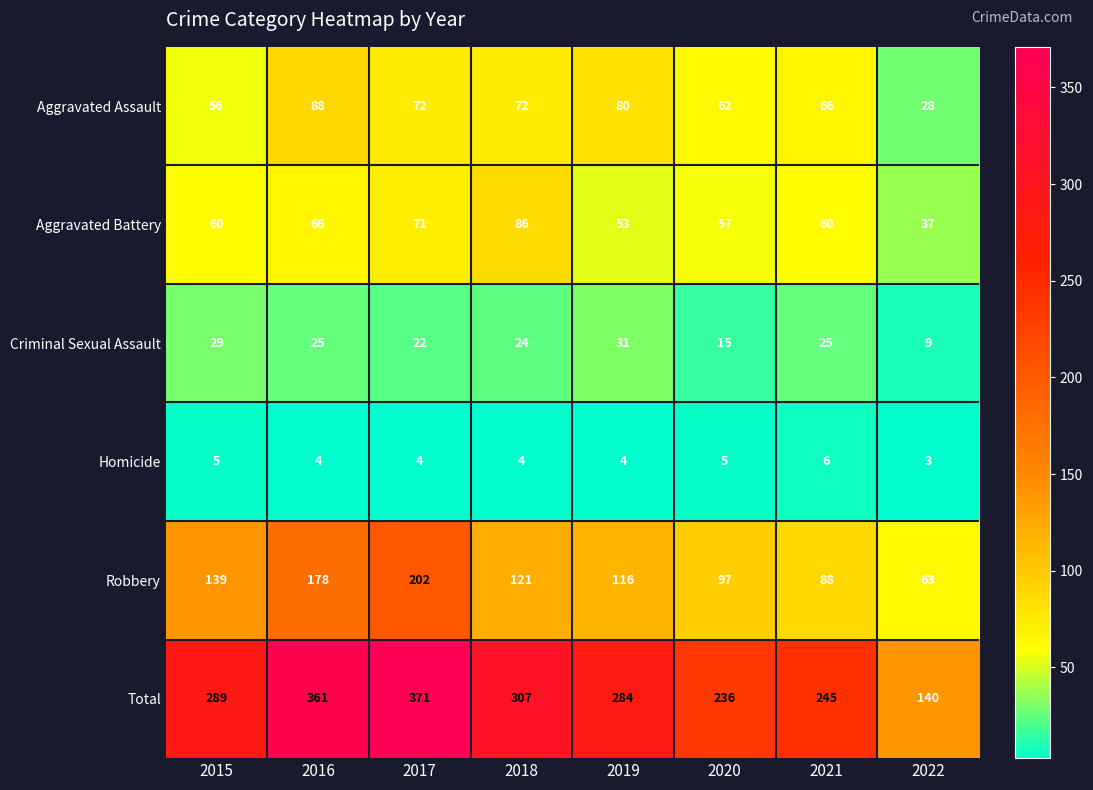

Which series has the widest spread of values?

Total